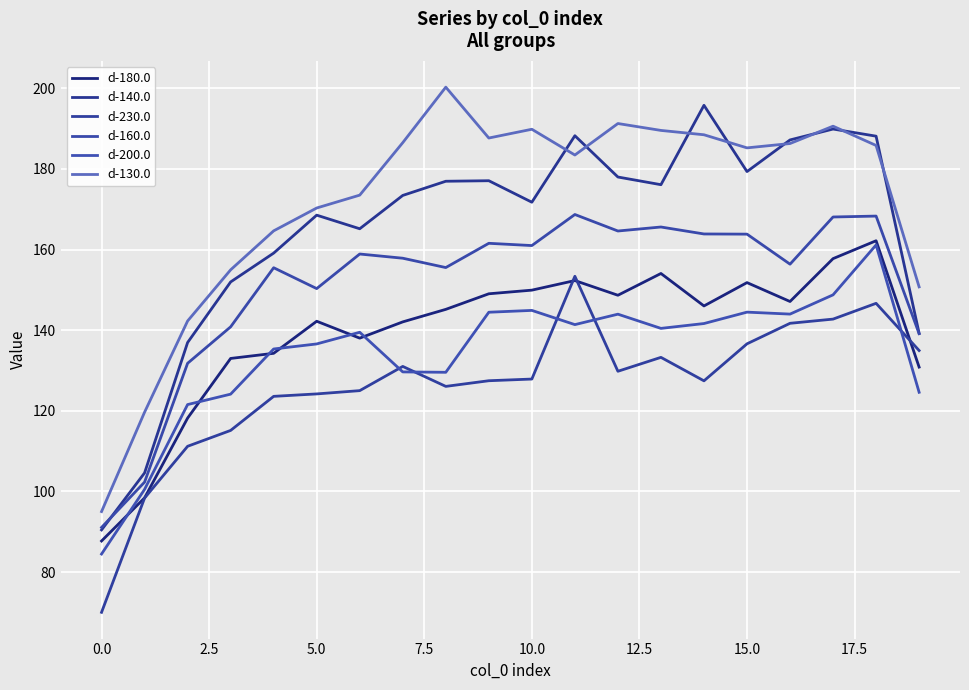

True or false: d-230.0 and d-130.0 cross at least once.

False